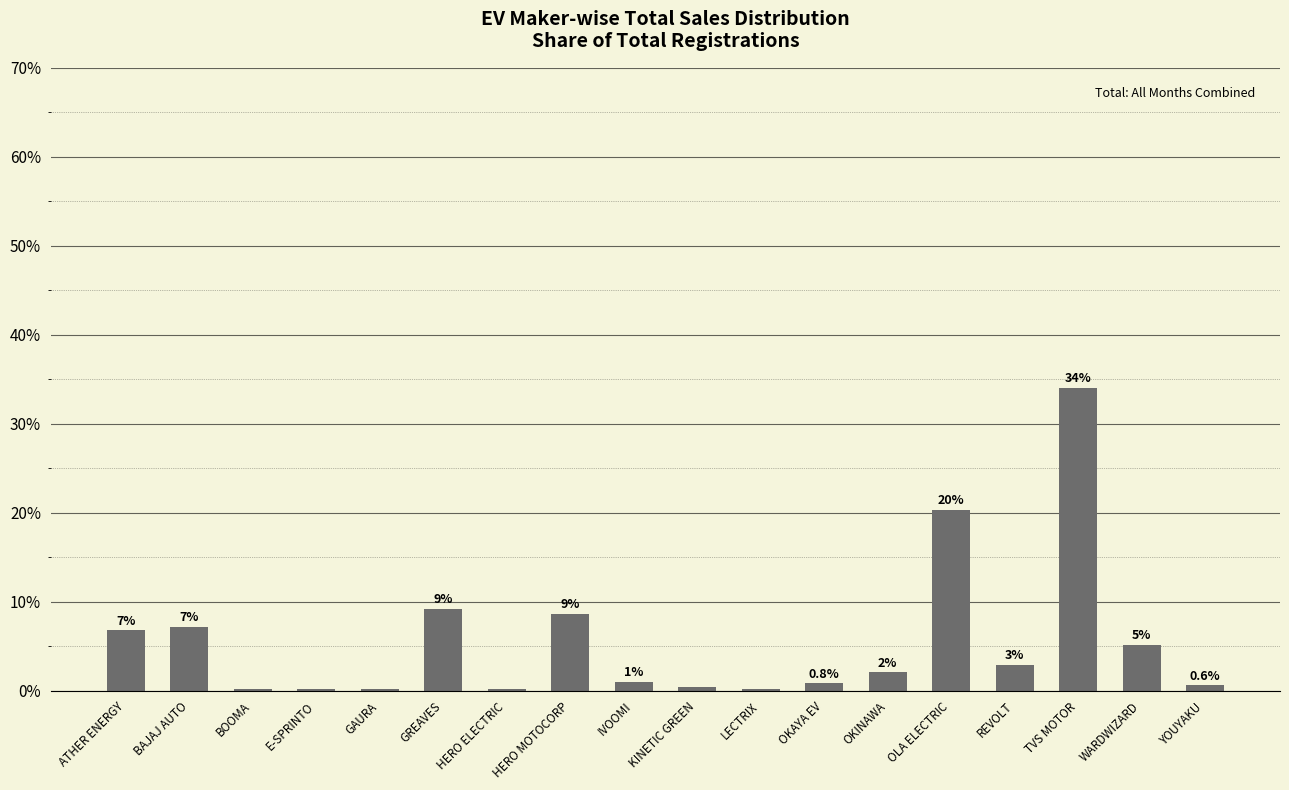

Where is the data nearest to the value 17?

OLA ELECTRIC